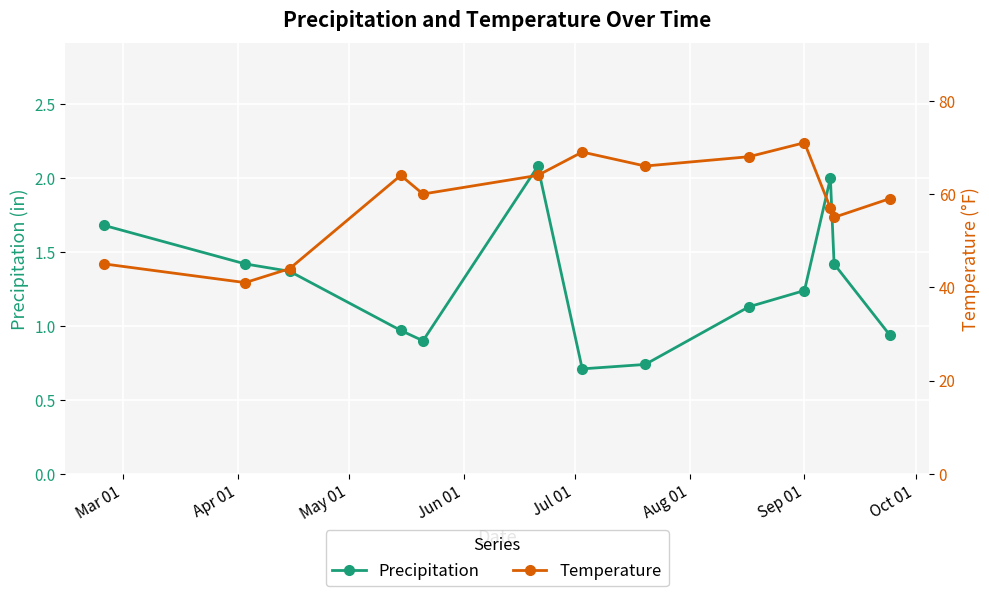

Count the number of categories in the chart.

13